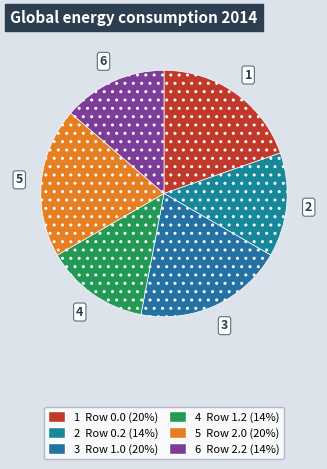

How many segments does this pie chart have?

6